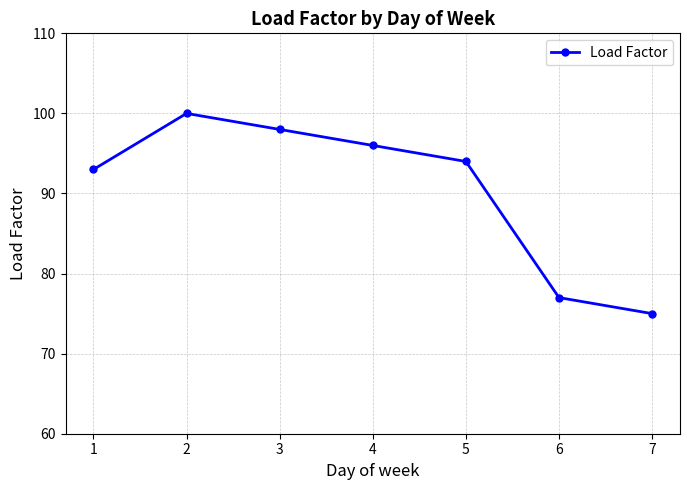

The chart shows a value of 34 at 5. True or false?

False